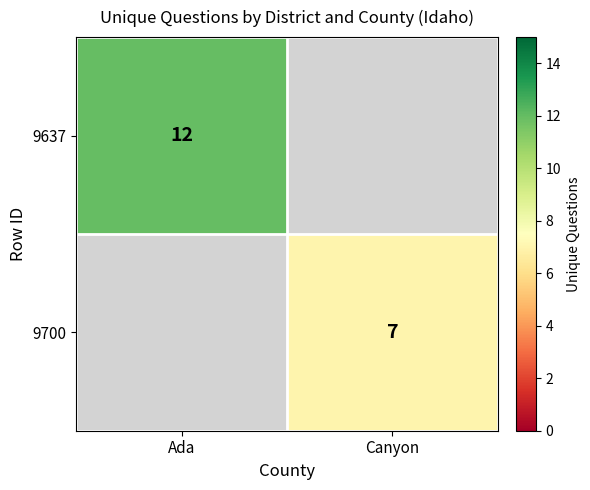

True or false: 9700 has a value of 5 at Canyon.

False